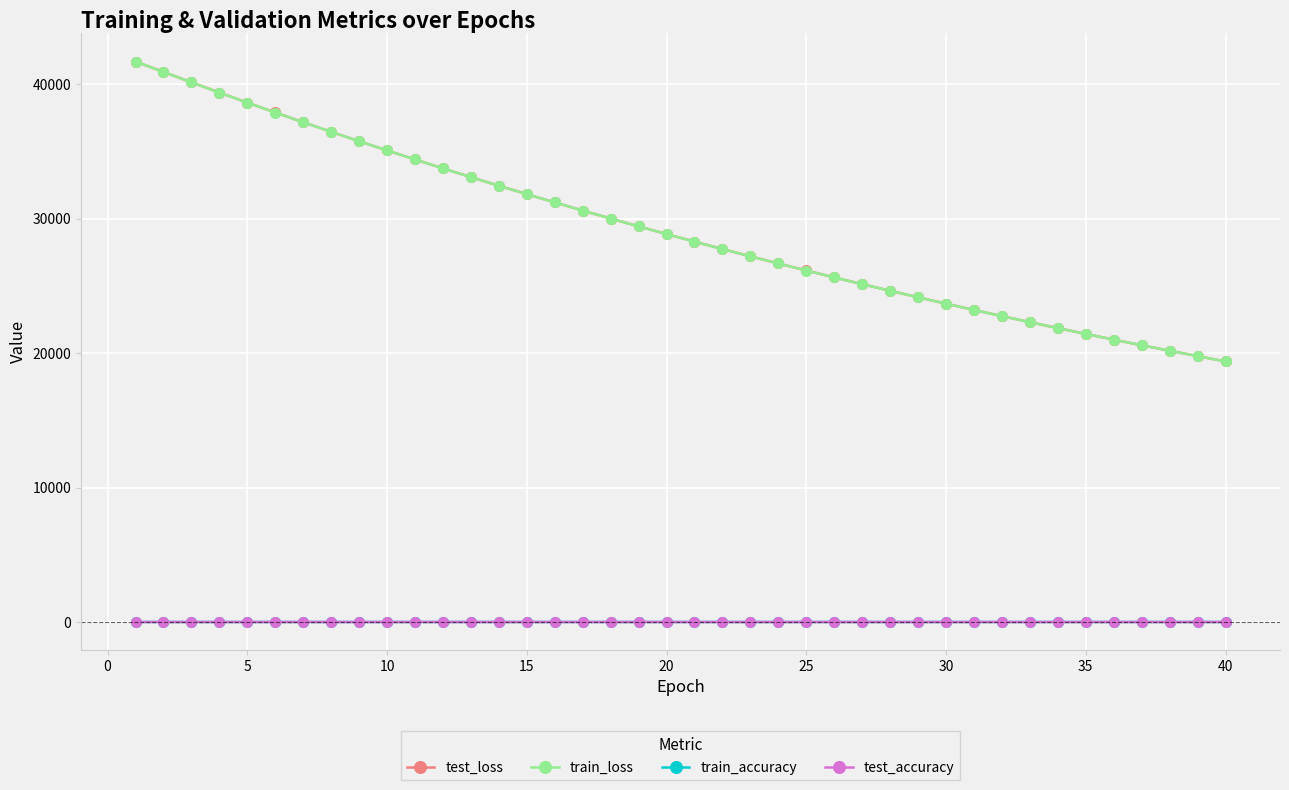

What is the greatest value displayed?

41683.7